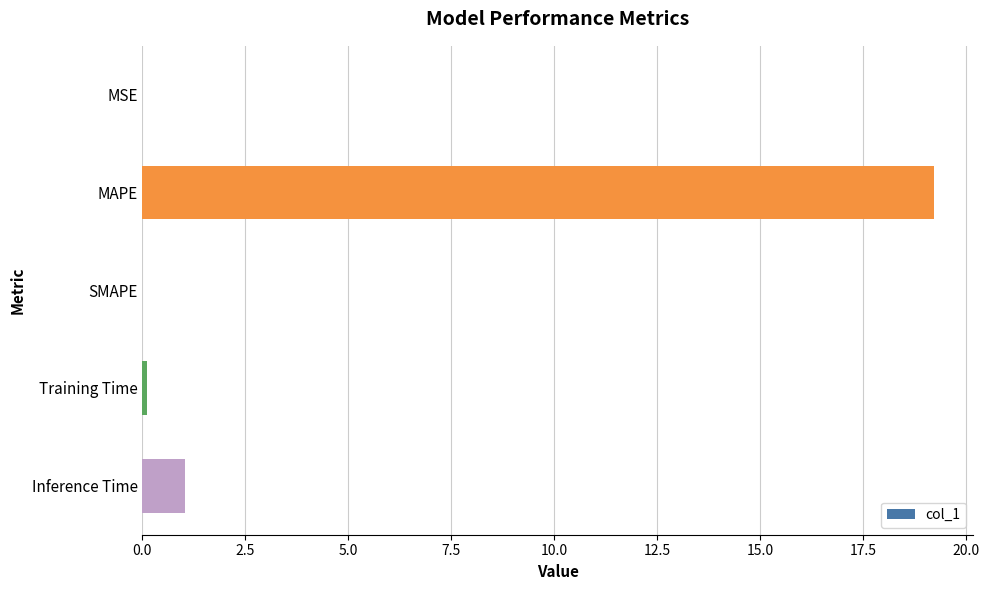

True or false: the data shows 1.0 at Inference Time.

True